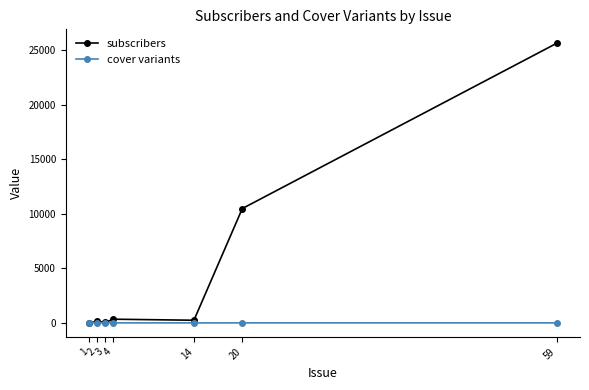

How many lines are shown in the chart?

2